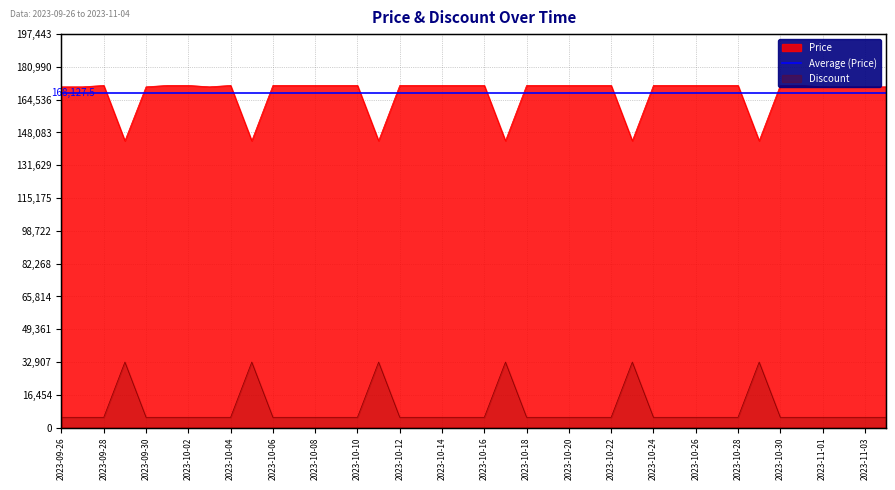

The Price series shows 112573 at 2023-09-26. True or false?

False